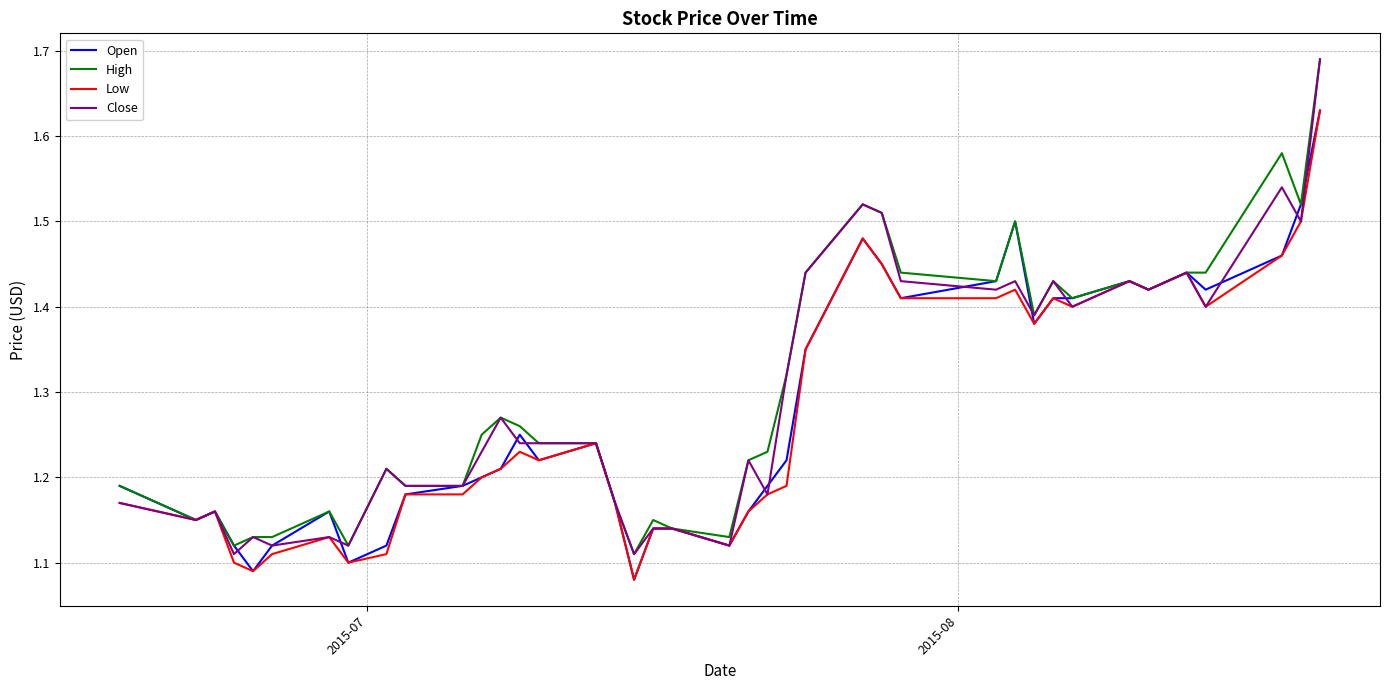

Rank the series by their maximum value, from lowest to highest.

Open, Low, High, Close